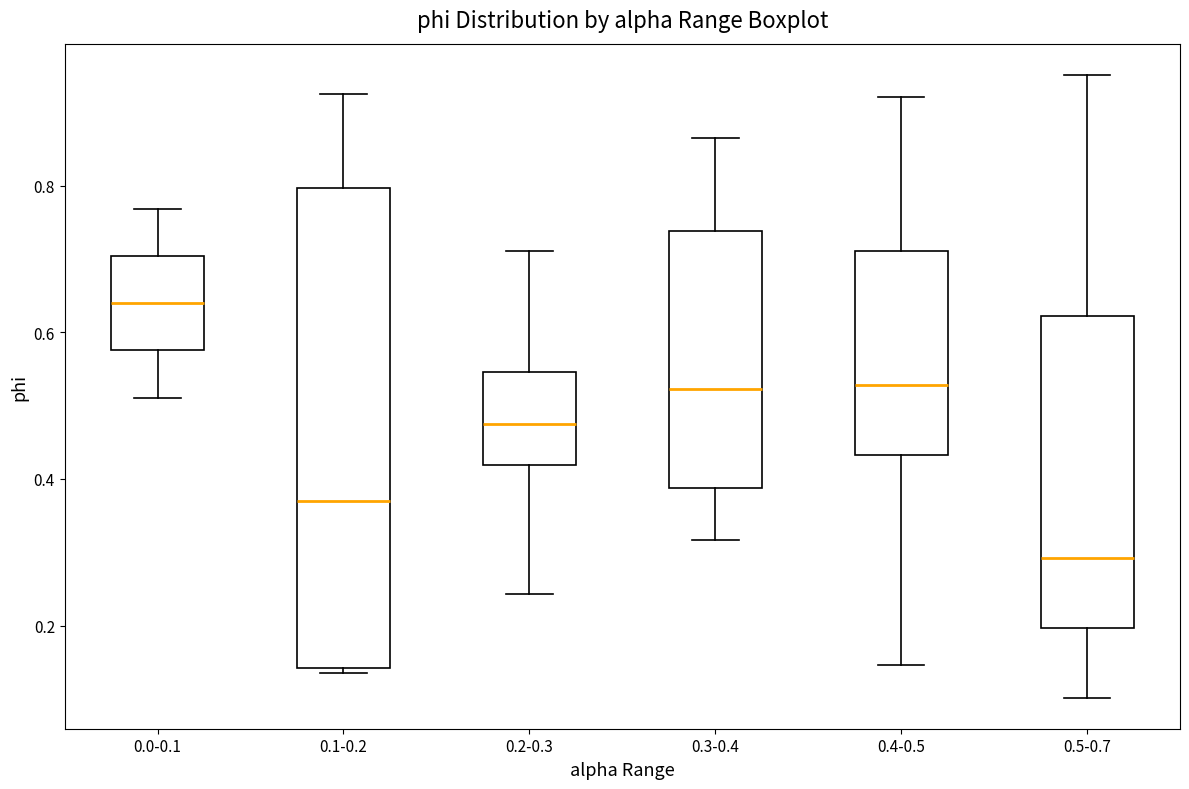

Reading left to right, transcribe this box plot: for each box, give where its median line is, the range the box spans, and where its two whiskers end, as read against the y-axis. The values are not printed on the chart, so give them approximately, as read against the axis.

0.0-0.1: median 0.64, box 0.58 to 0.70, whiskers 0.52 to 0.76
0.1-0.2: median 0.36, box 0.14 to 0.80, whiskers 0.14 to 0.92
0.2-0.3: median 0.48, box 0.42 to 0.54, whiskers 0.24 to 0.72
0.3-0.4: median 0.52, box 0.38 to 0.74, whiskers 0.32 to 0.86
0.4-0.5: median 0.52, box 0.44 to 0.72, whiskers 0.14 to 0.92
0.5-0.7: median 0.30, box 0.20 to 0.62, whiskers 0.10 to 0.96